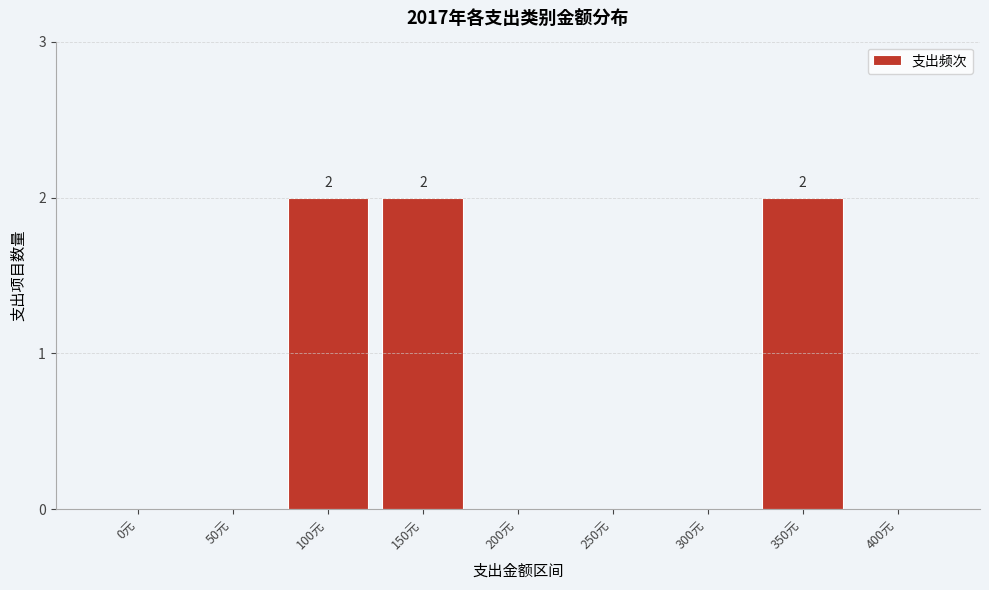

Reading left to right, what are all the values shown in this chart?

0元=0	50元=0	100元=2	150元=2	200元=0	250元=0	300元=0	350元=2	400元=0